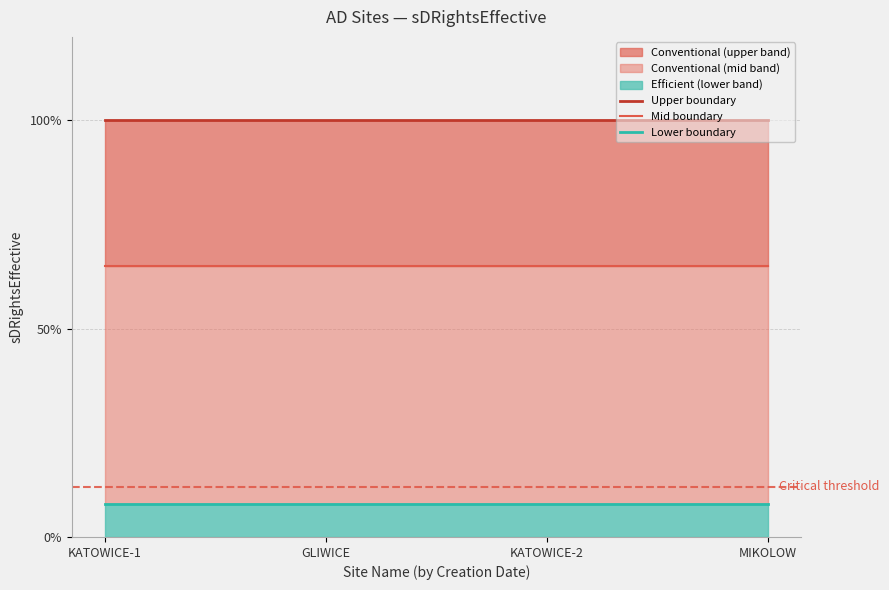

What is the sum of all Lower boundary values?

4.8